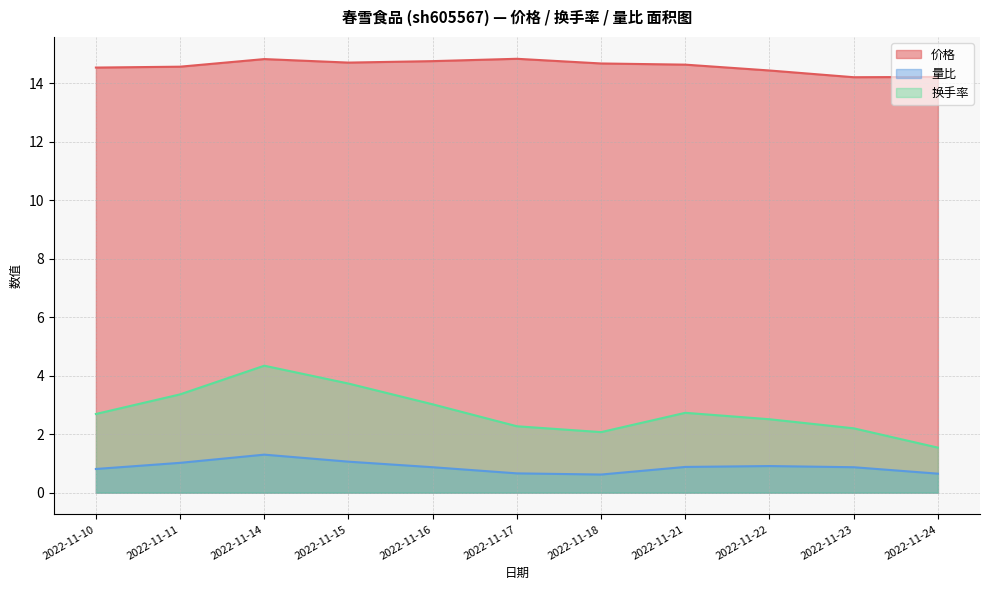

Reading left to right, what are all the values shown in this chart?

价格: 14.5	14.6	14.8	14.7	14.8	14.8	14.7	14.6	14.4	14.2	14.2
量比: 0.8	1.0	1.3	1.1	0.9	0.7	0.6	0.9	0.9	0.9	0.7
换手率: 2.7	3.4	4.3	3.7	3.0	2.3	2.1	2.7	2.5	2.2	1.5